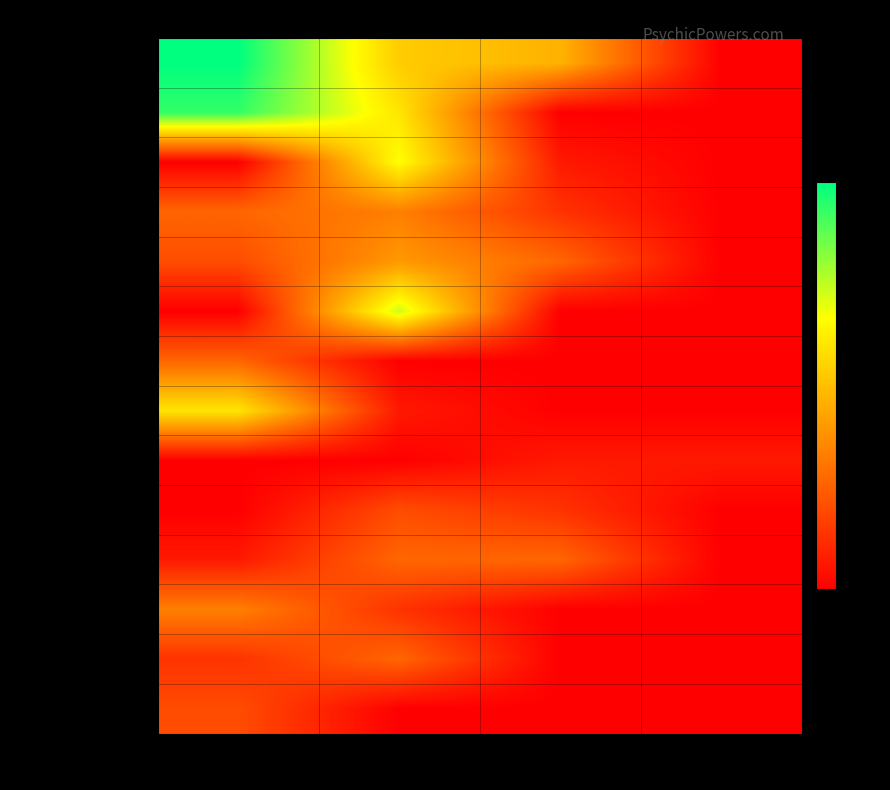

What is the difference between the highest and lowest values at 3?

7